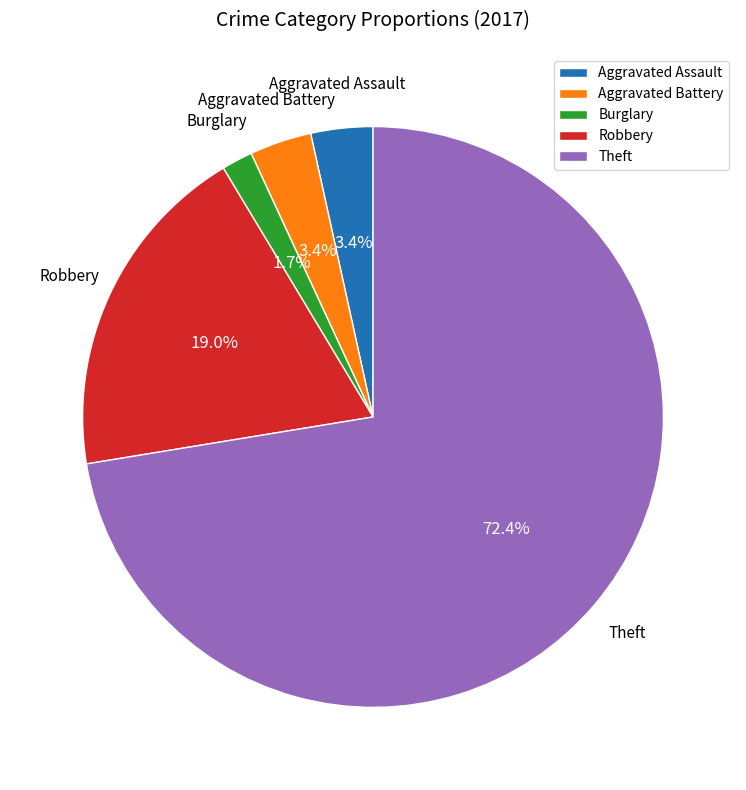

Which category accounts for the majority?

Theft